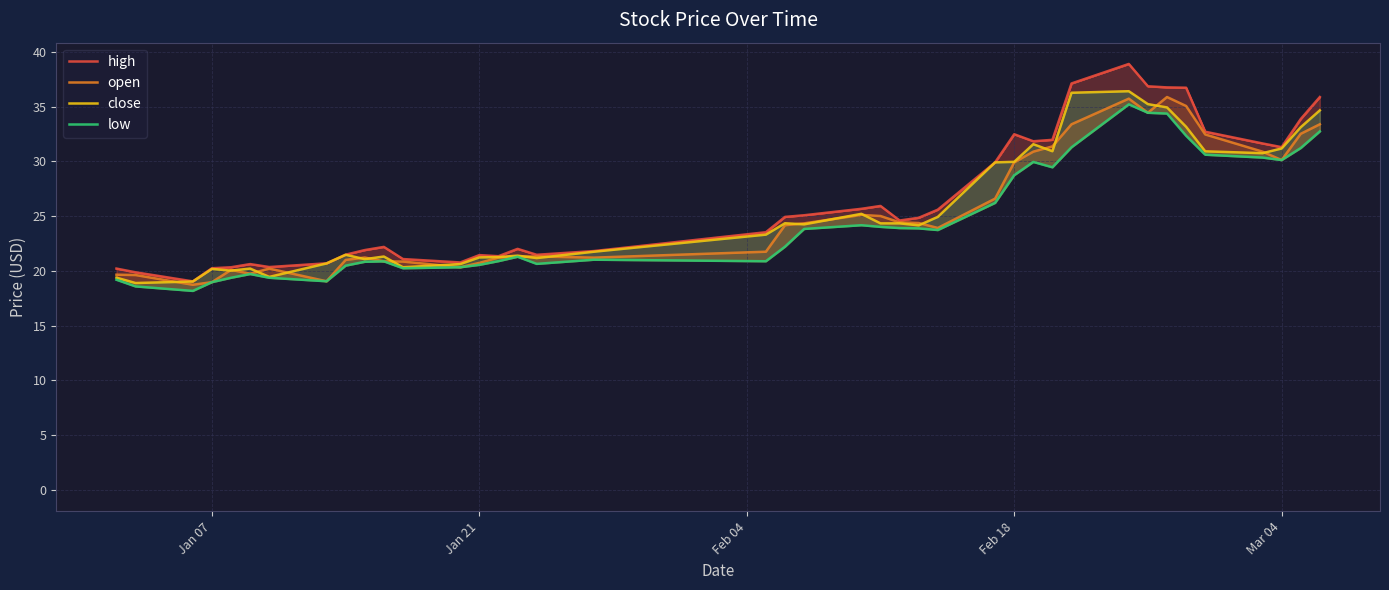

How many lines are shown in the chart?

4